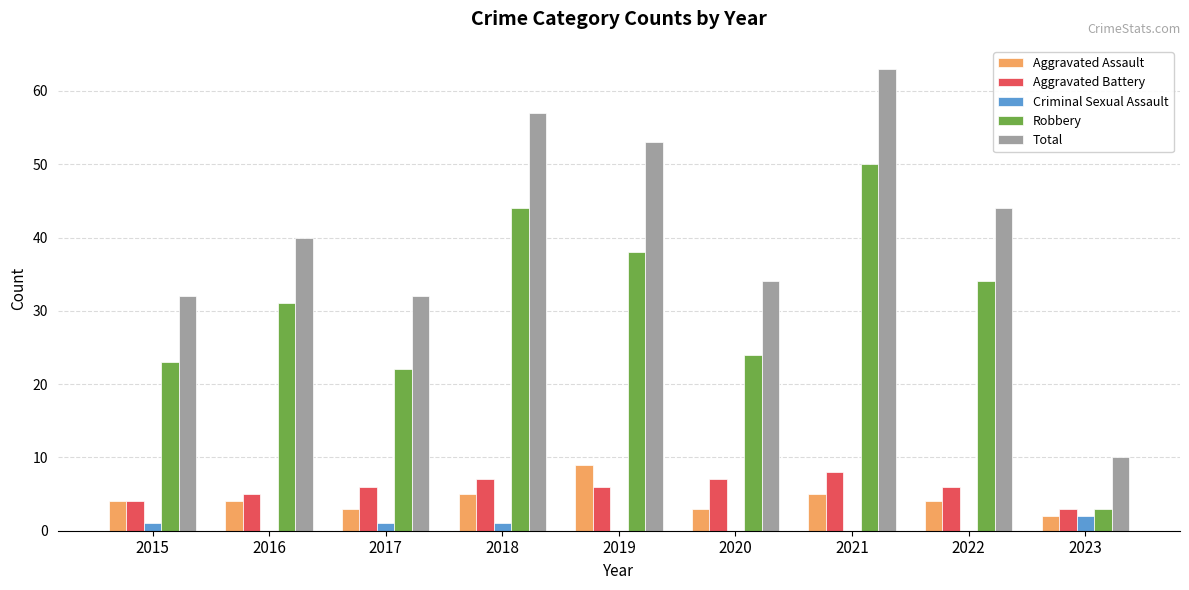

Read the Total value at 2019.

53